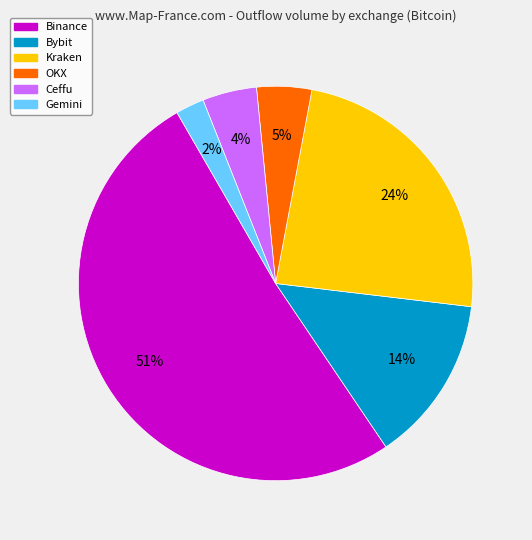

Does any single category account for the majority?

Yes